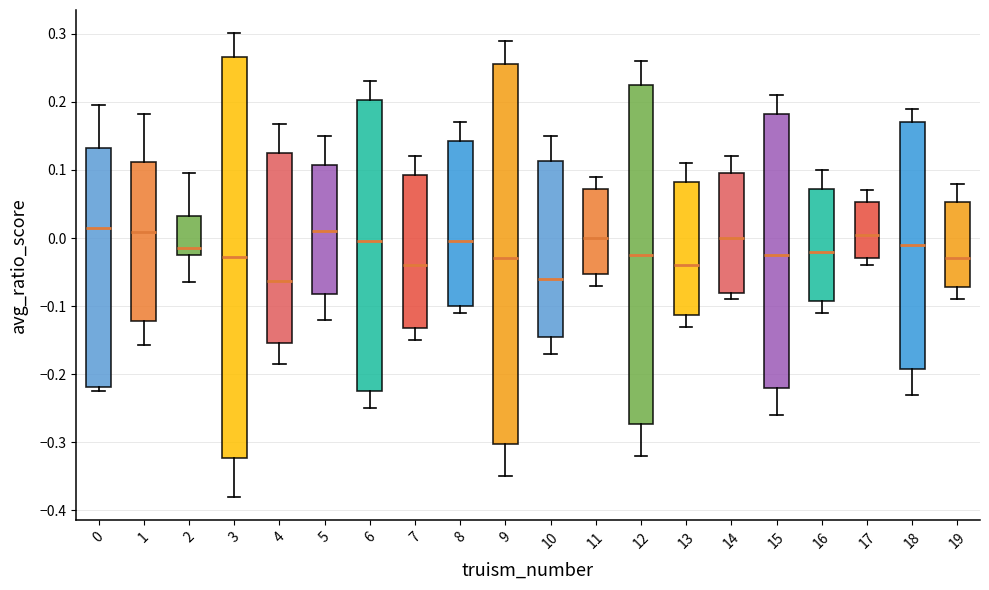

Where does the lower whisker of the box at x = 4 end on the y-axis? The values are not printed on the chart, so give them approximately, as read against the axis.

-0.18